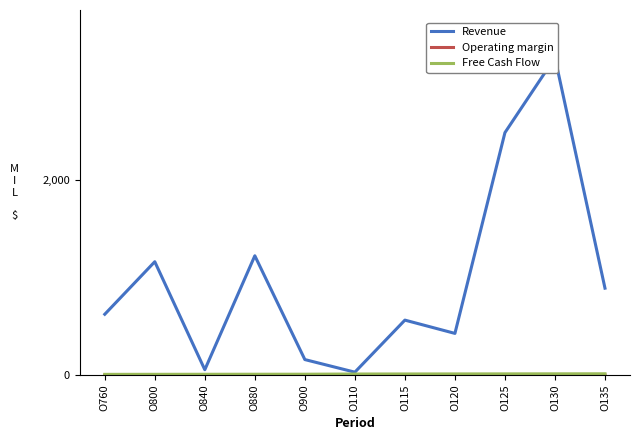

Reading left to right, list all the values displayed in this chart.

Revenue: 623.0	1161.0	55.0	1222.0	159.0	30.0	563.0	427.0	2483.0	3251.0	890.0
Operating margin: 0.0	0.0	0.0	0.0	0.0	0.1	0.1	0.1	0.2	0.4	0.6
Free Cash Flow: 7.6	8.0	8.4	8.8	9.0	11.0	11.5	12.0	12.5	13.0	13.5